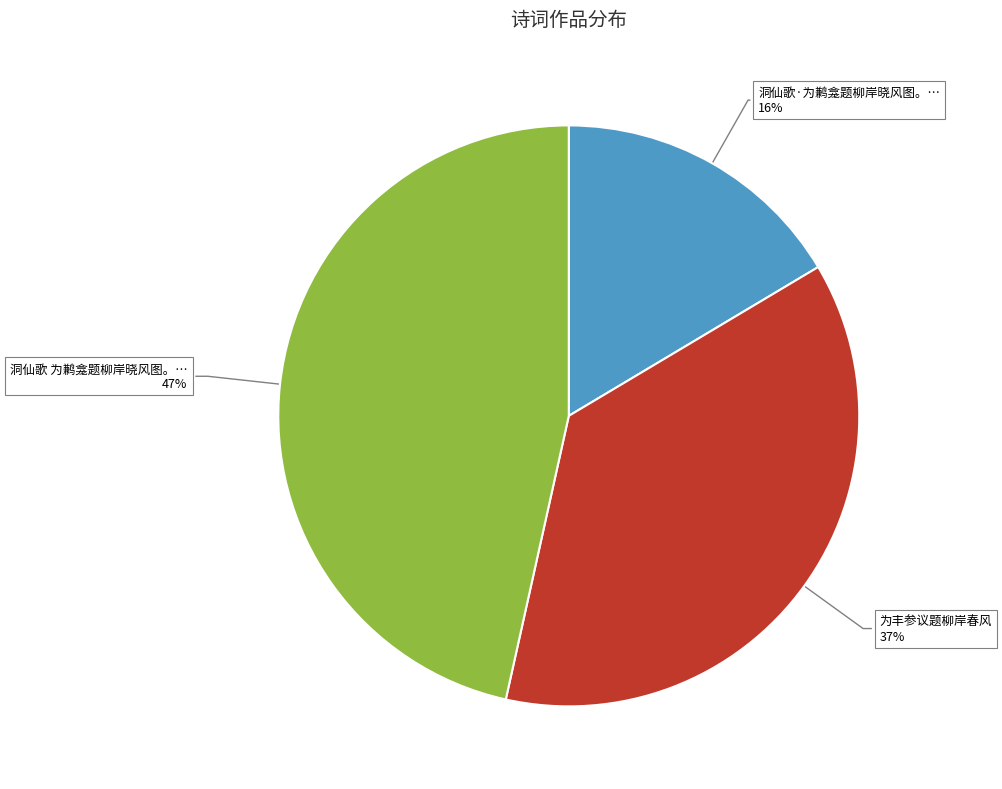

Does any single category account for the majority?

No